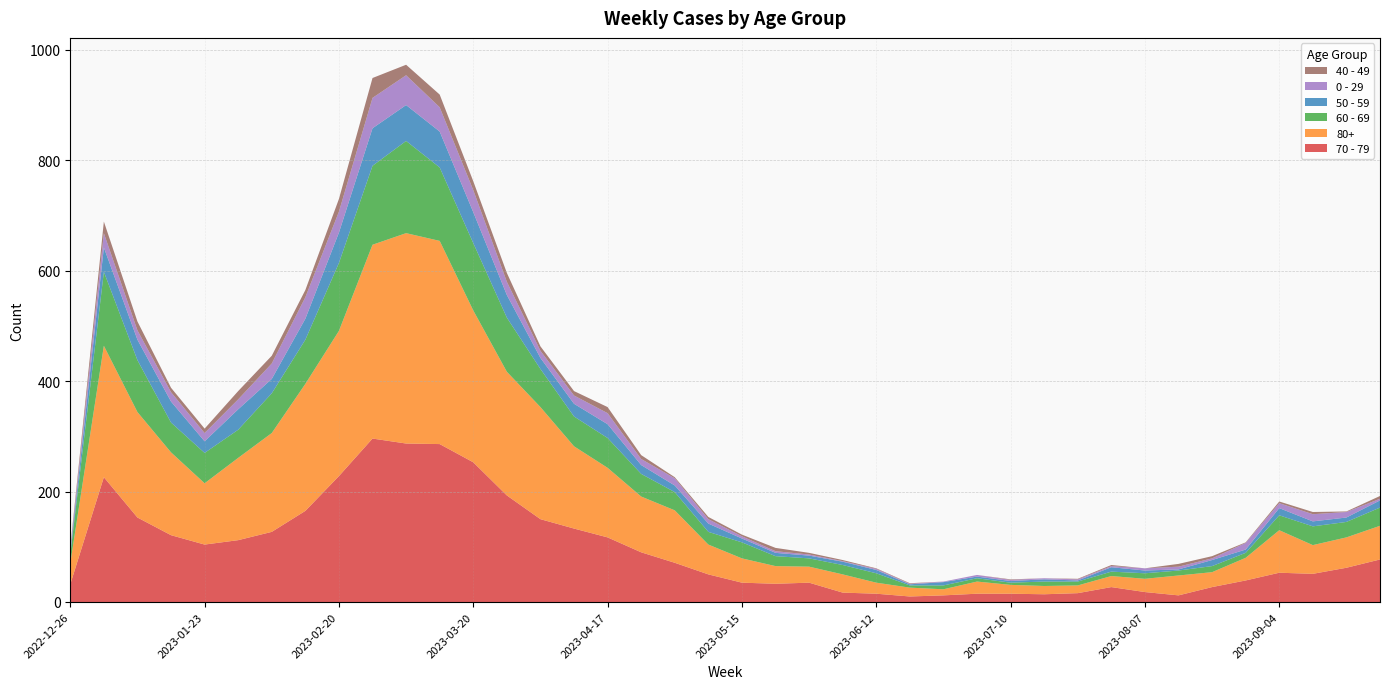

Reading left to right, transcribe all the data shown in this chart.

70 - 79: 32	226	153	121	104	112	127	165	228	296	287	286	253	193	150	133	117	90	71	50	35	33	35	17	15	10	12	15	15	14	16	27	18	12	27	39	53	51	62	77
80+: 38	238	191	150	111	149	179	230	263	351	381	368	275	224	203	149	126	101	95	54	44	32	29	33	20	16	11	22	16	15	14	20	24	36	27	41	77	52	55	61
60 - 69: 16	134	94	54	55	51	72	80	123	143	167	133	122	98	69	54	54	41	33	23	29	18	15	17	17	4	7	6	4	8	7	8	10	9	11	9	27	34	28	33
50 - 59: 5	44	37	38	21	37	26	38	55	68	65	65	56	41	20	23	25	16	12	15	7	6	5	6	6	2	6	3	3	4	2	8	5	2	11	6	13	9	8	13
0 - 29: 4	26	17	17	15	18	28	39	38	55	54	44	40	24	13	15	20	11	13	8	4	3	2	1	2	1	1	3	2	2	2	2	4	5	3	12	9	13	10	3
40 - 49: 4	21	16	8	8	15	14	13	23	36	19	23	16	16	8	8	11	7	2	4	3	6	3	2	1	1	0	0	1	0	1	2	0	5	4	1	3	4	1	5